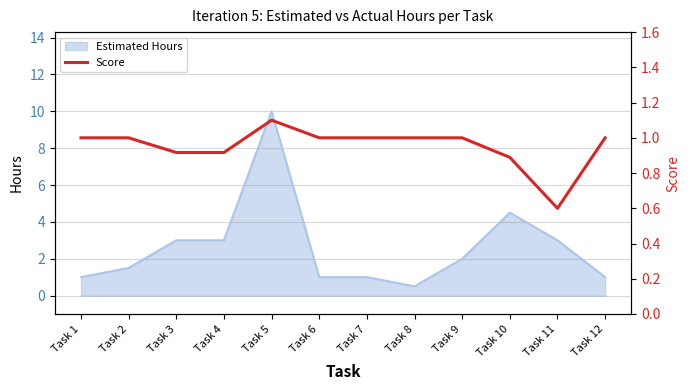

Where is Estimated Hours nearest to the value 5?

Task 10